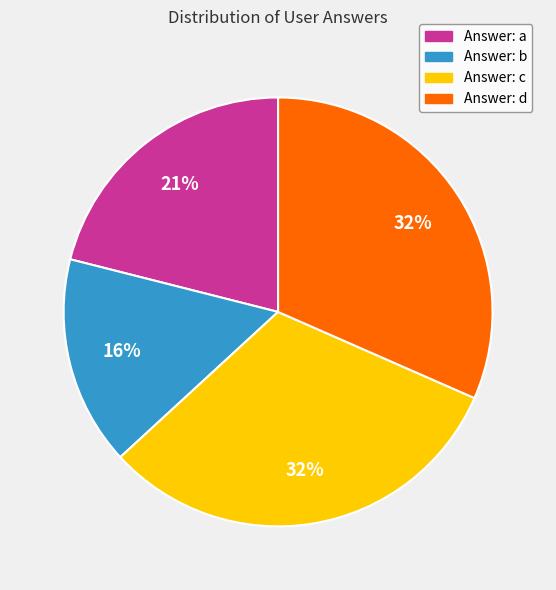

How many segments does this pie chart have?

4